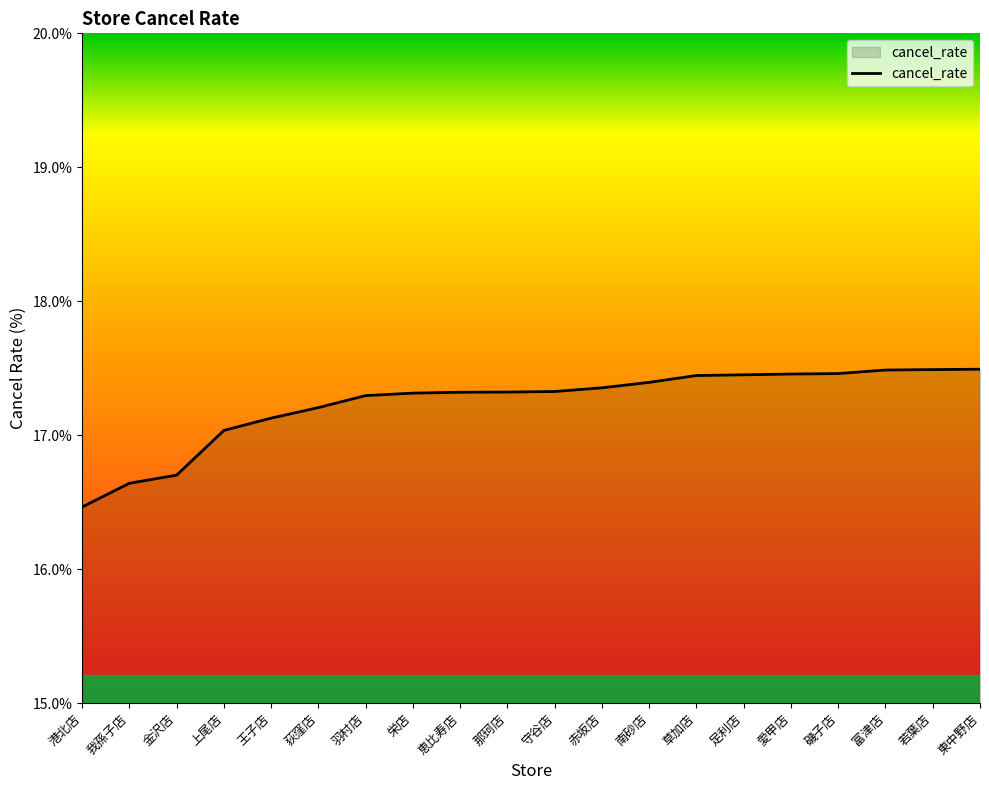

What is the difference between the values at 王子店 and 我孫子店?

0.5